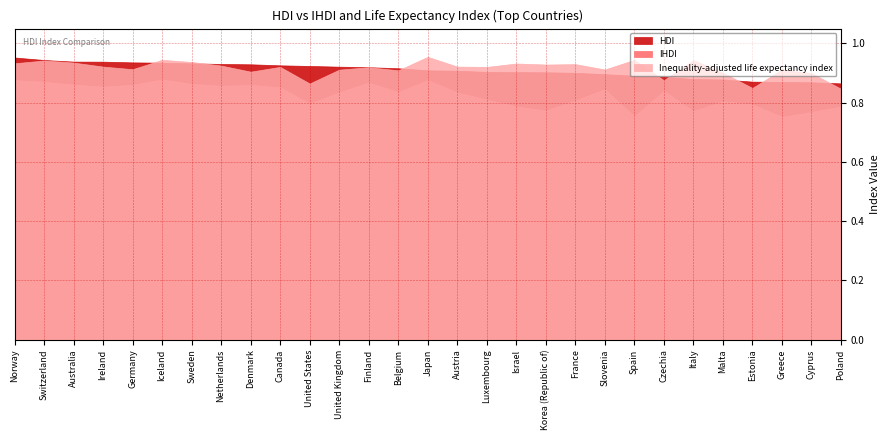

What is the smallest value displayed?

0.8